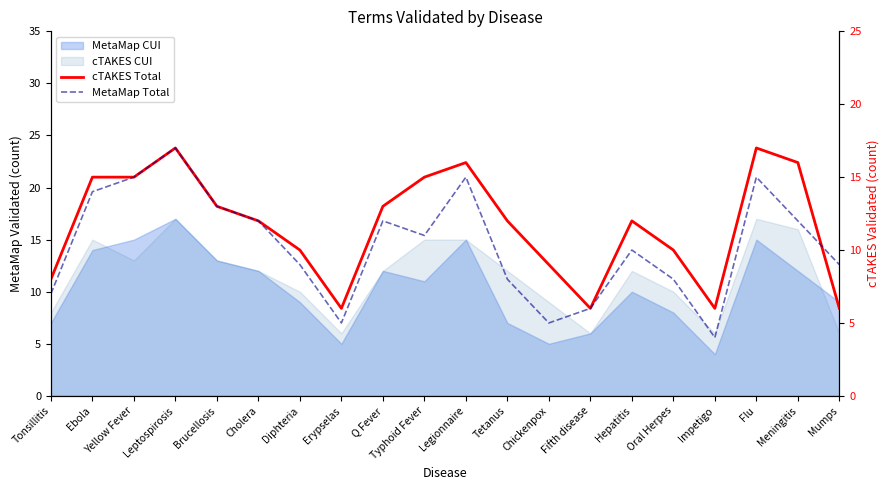

At how many categories does at least one series exceed 12?

9